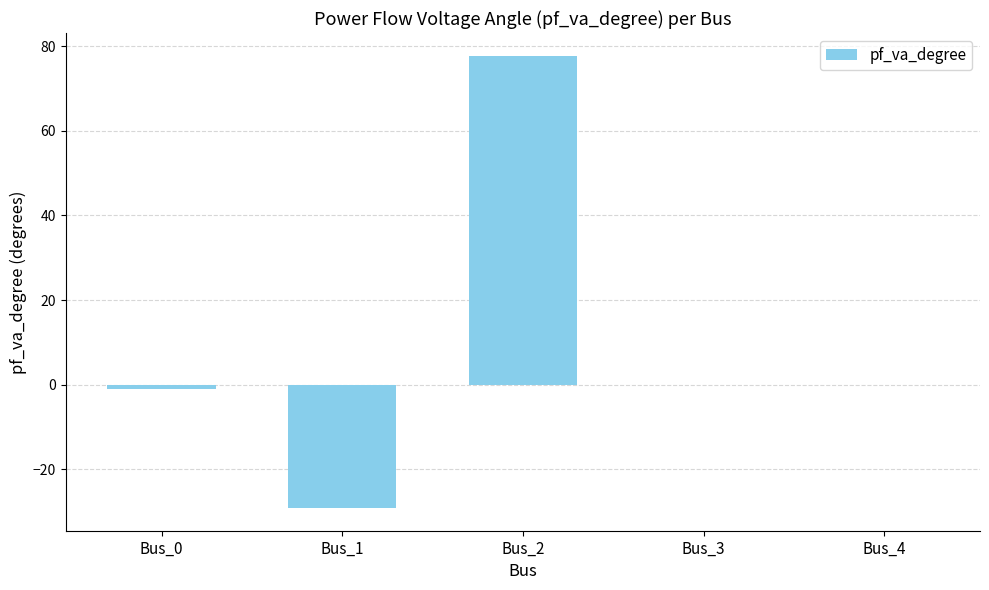

Between Bus_2 and Bus_3, which is larger?

Bus_2